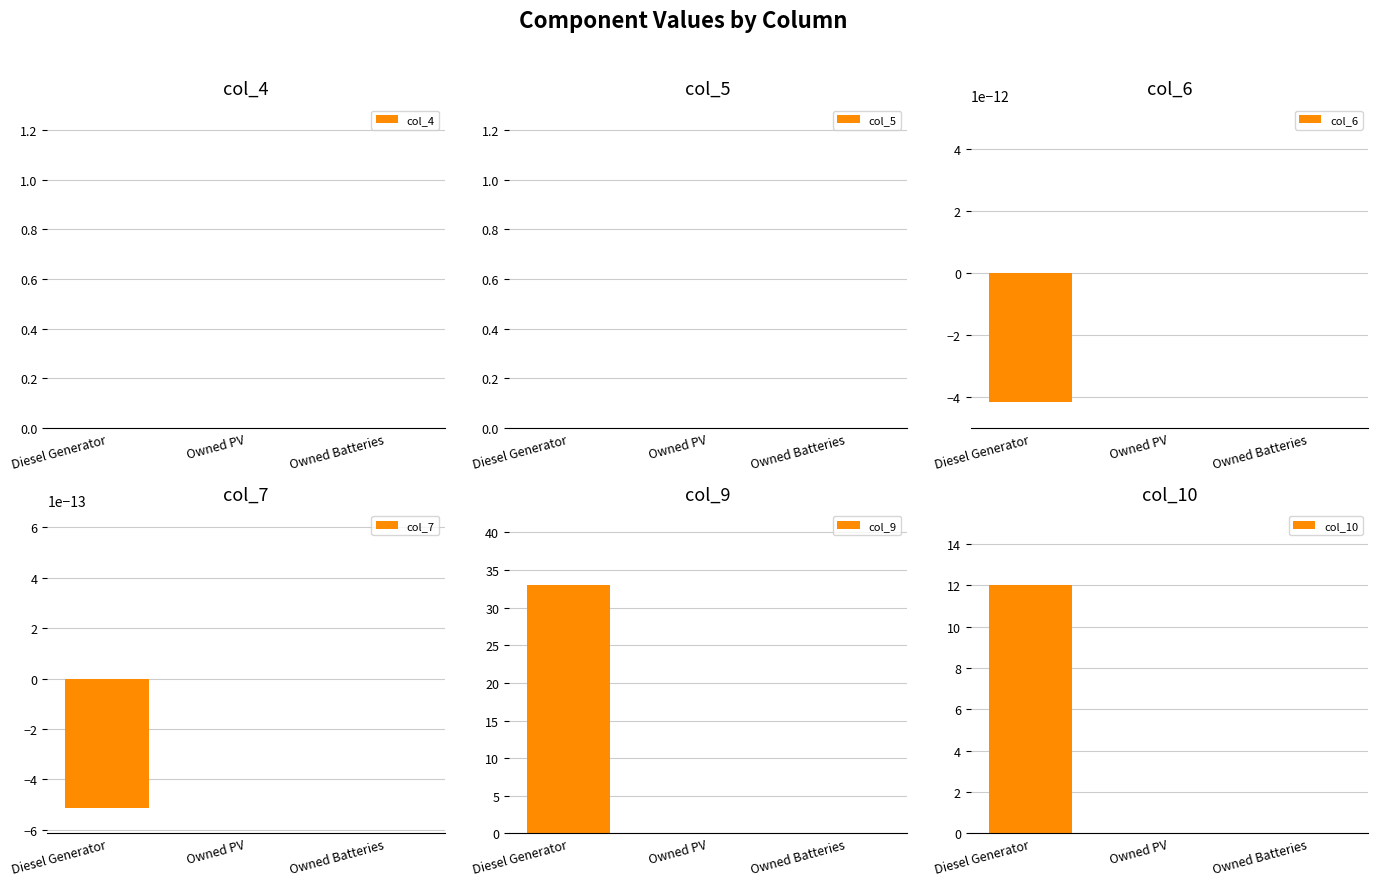

How many bars are there in total?

18